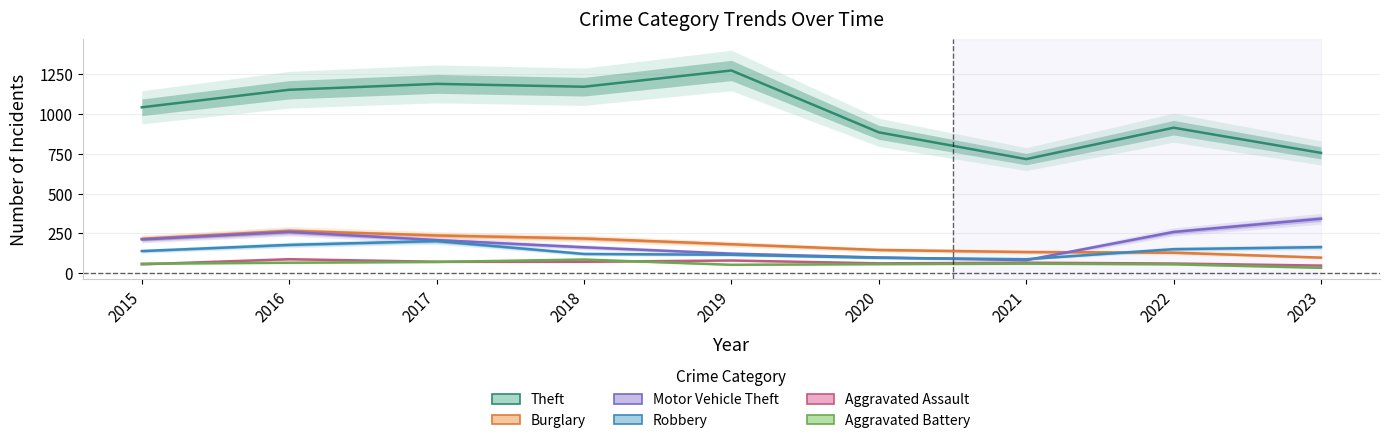

What is the difference between the maximum and minimum values in the Robbery series?

114